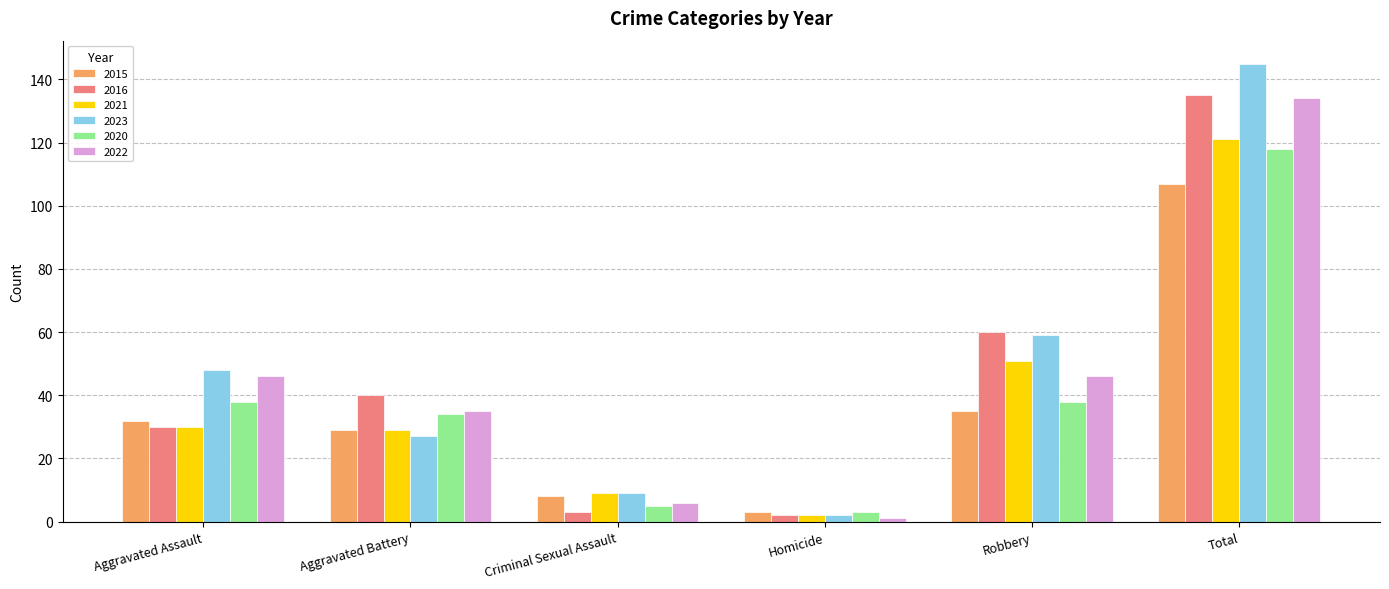

Between Robbery and Total, which series saw the biggest shift?

2022